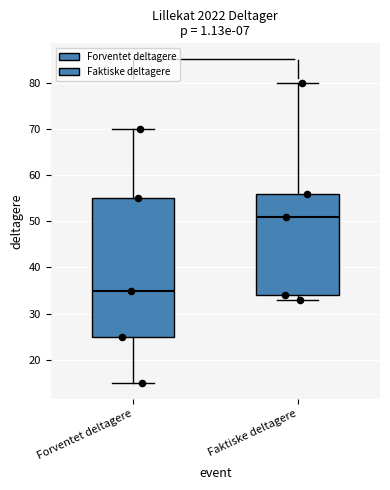

Where is the upper edge of the box for Faktiske deltagere on the y-axis? The values are not printed on the chart, so give them approximately, as read against the axis.

56